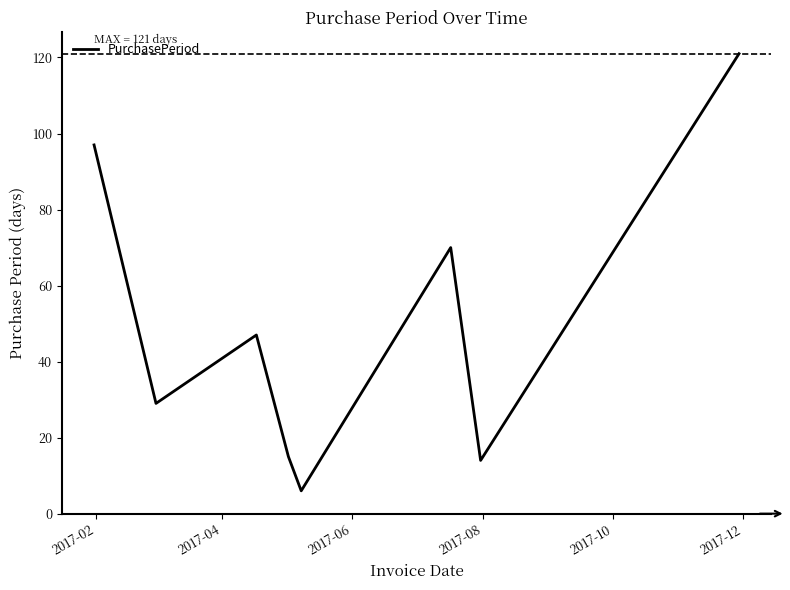

What is the greatest value displayed?

121